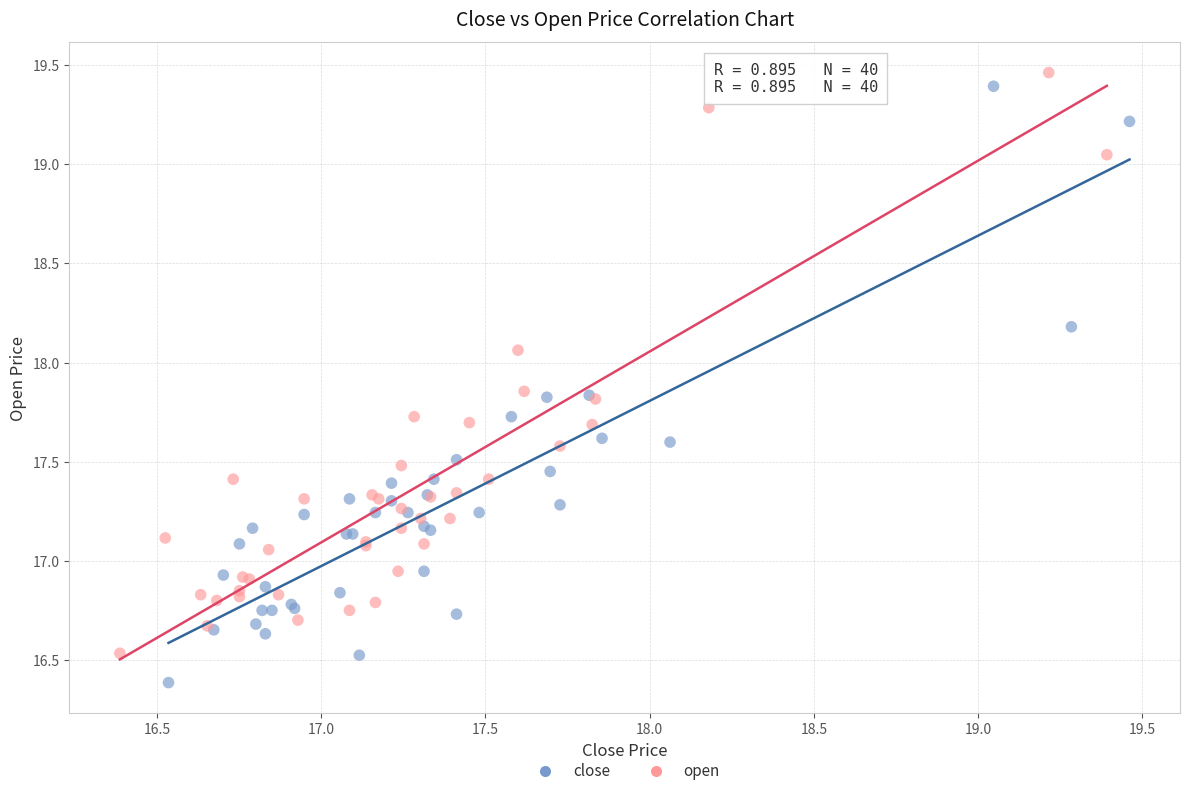

Which series reaches the minimum Y coordinate?

close